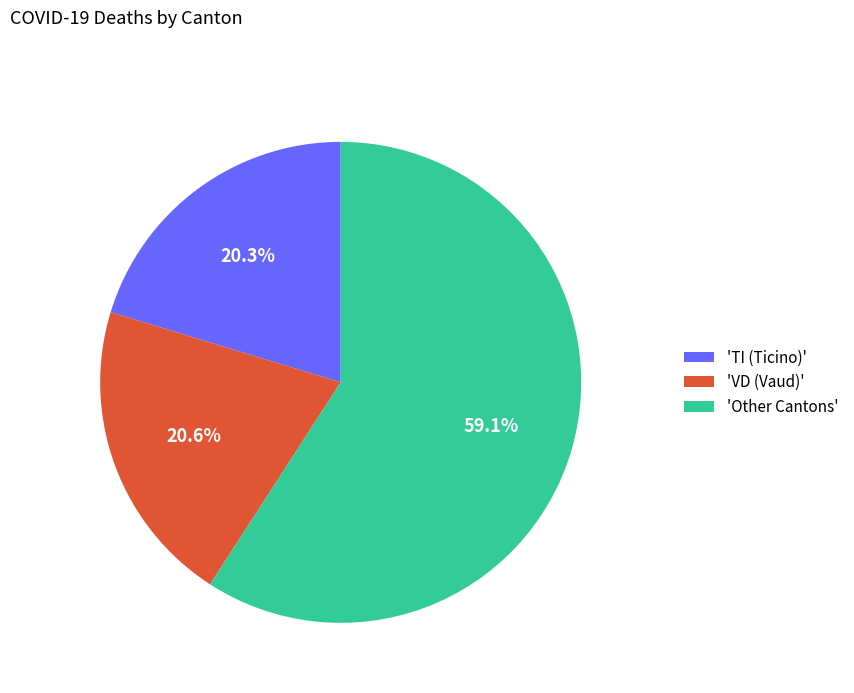

Count the number of slices in the pie.

3